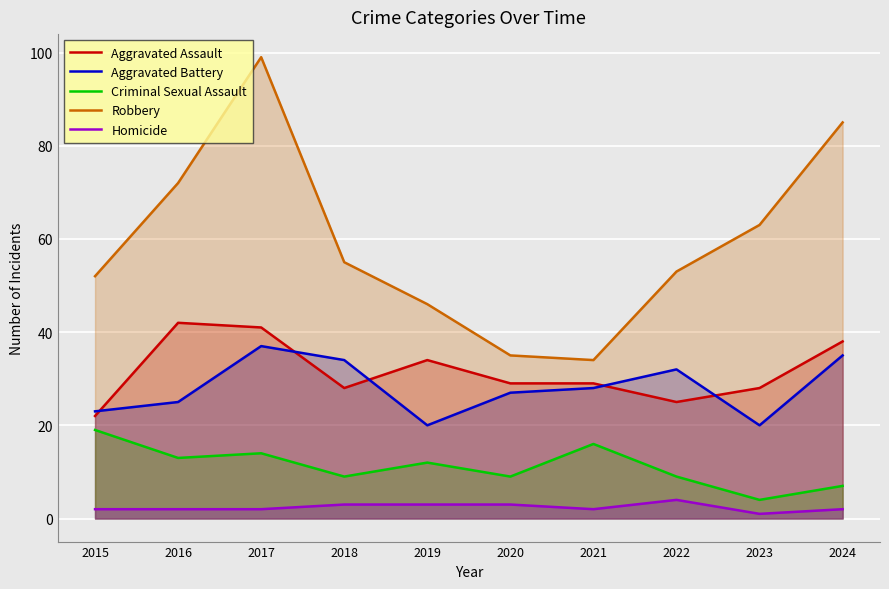

Does the chart display data point markers on the line(s)?

No